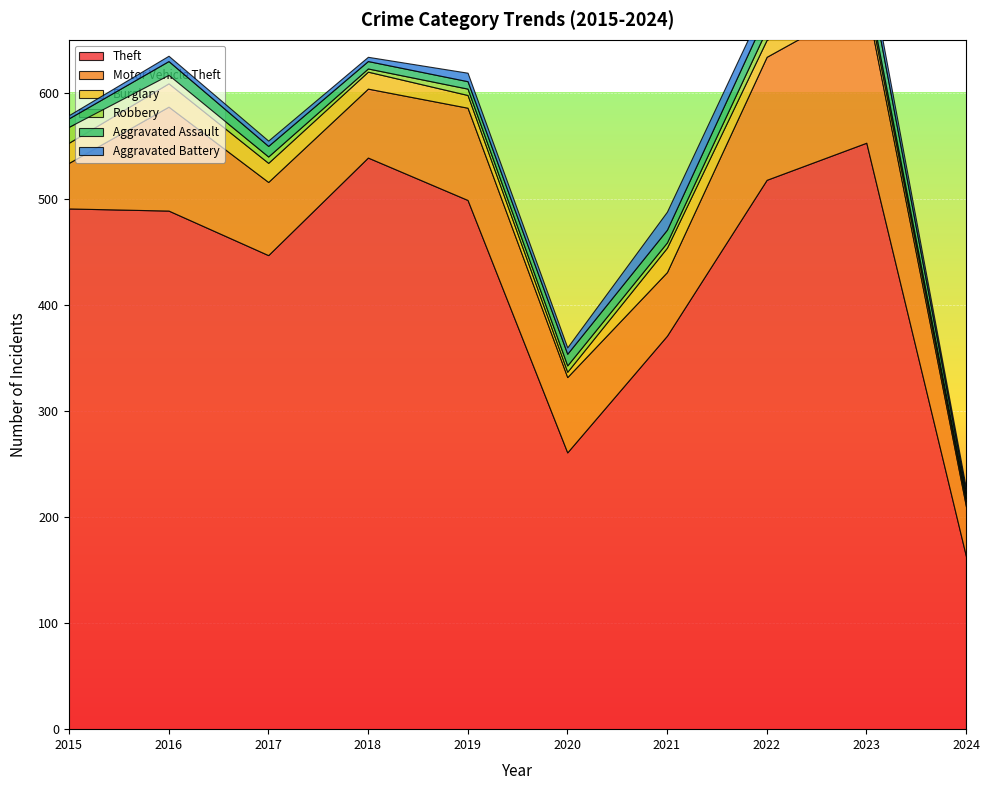

What is the approximate value of Aggravated Battery at 2018?

4